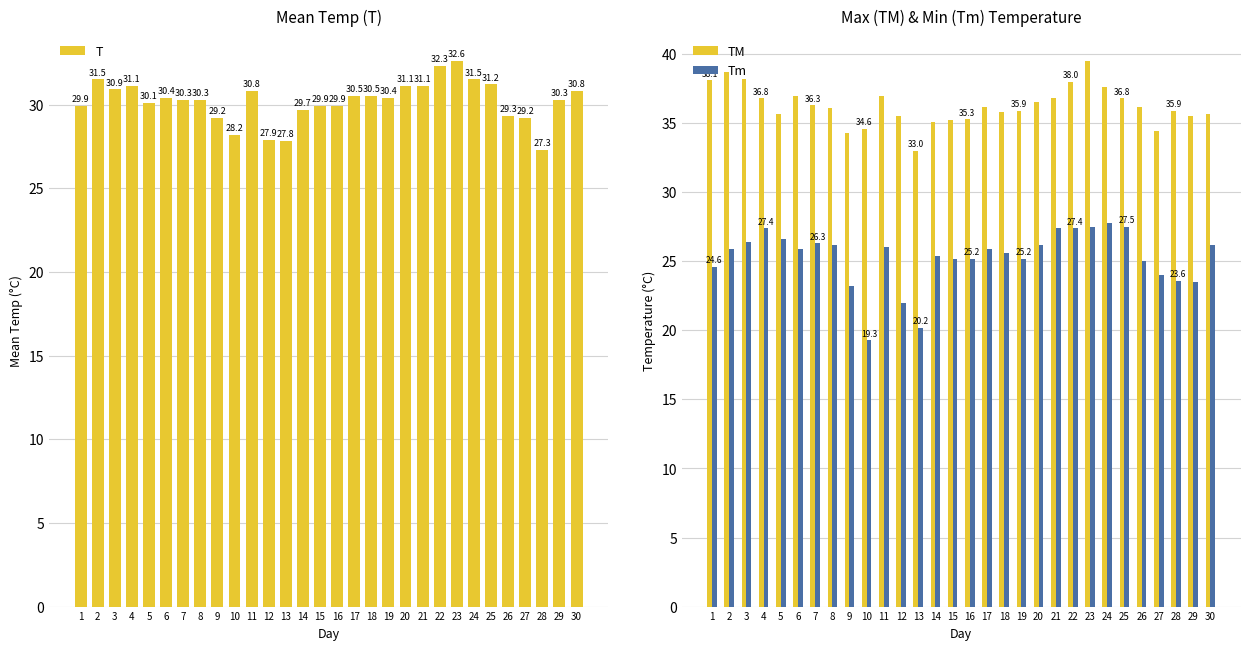

How many values in the TM series exceed 36?

16